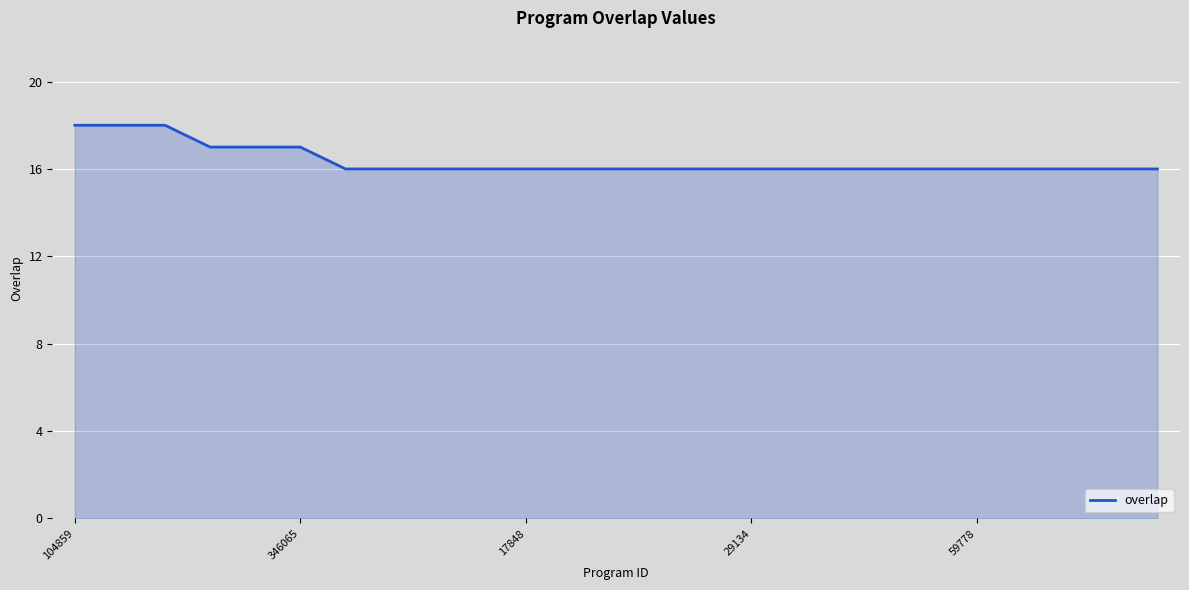

What is the minimum value shown in the chart?

16